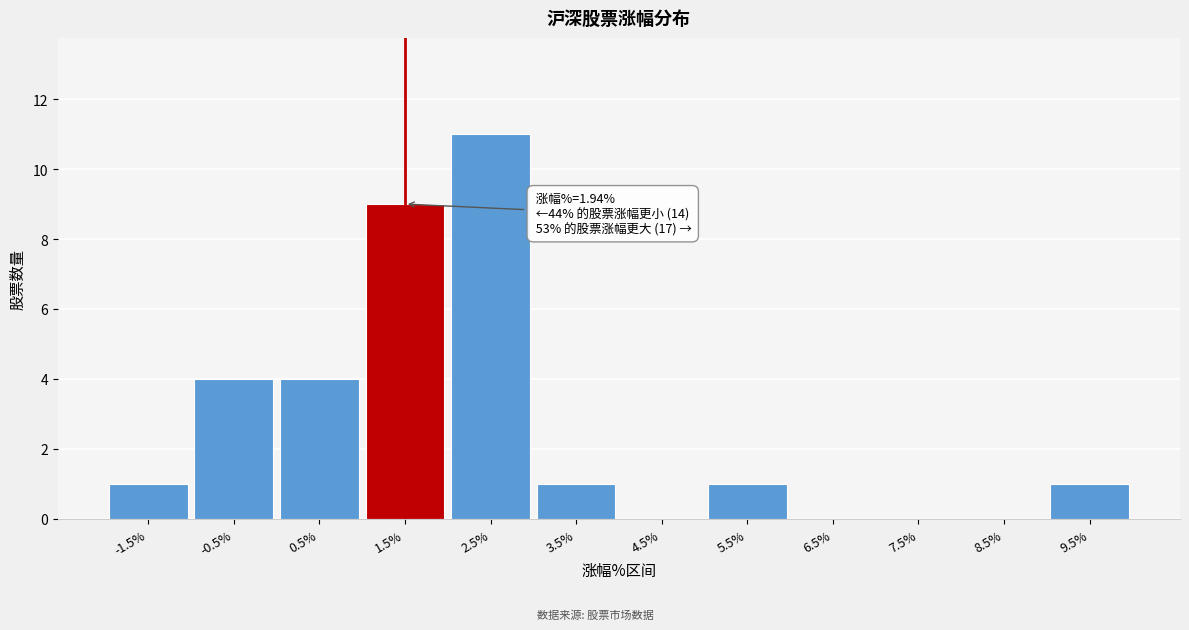

Reading left to right, extract all data points from this chart.

-1.5%=1	-0.5%=4	0.5%=4	1.5%=9	2.5%=11	3.5%=1	4.5%=0	5.5%=1	6.5%=0	7.5%=0	8.5%=0	9.5%=1